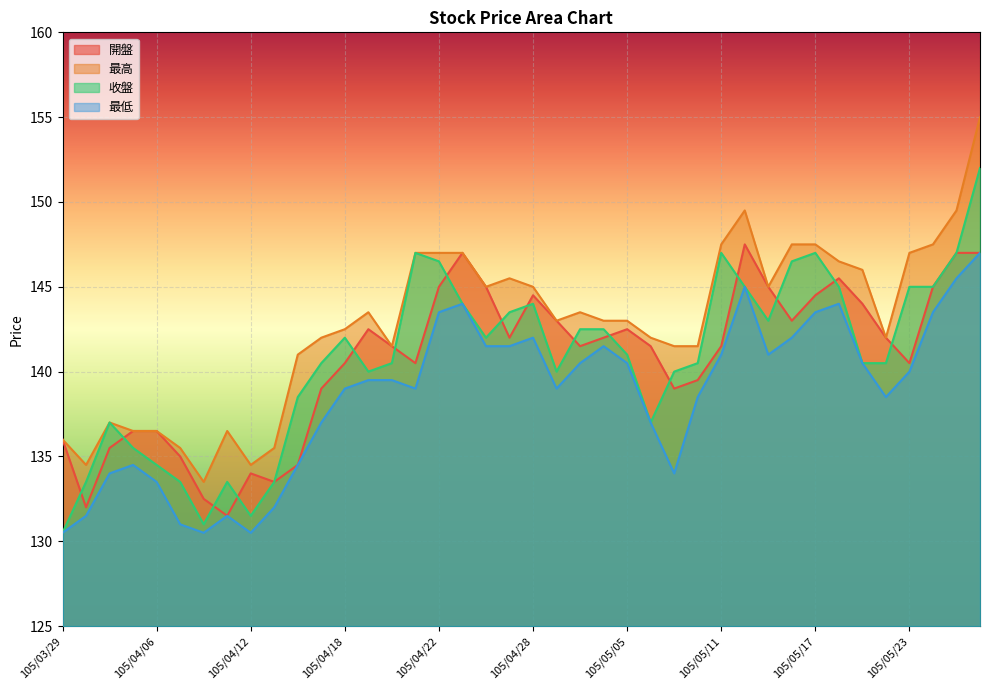

What is the value of the 開盤 point at the 10th from the left?

133.5